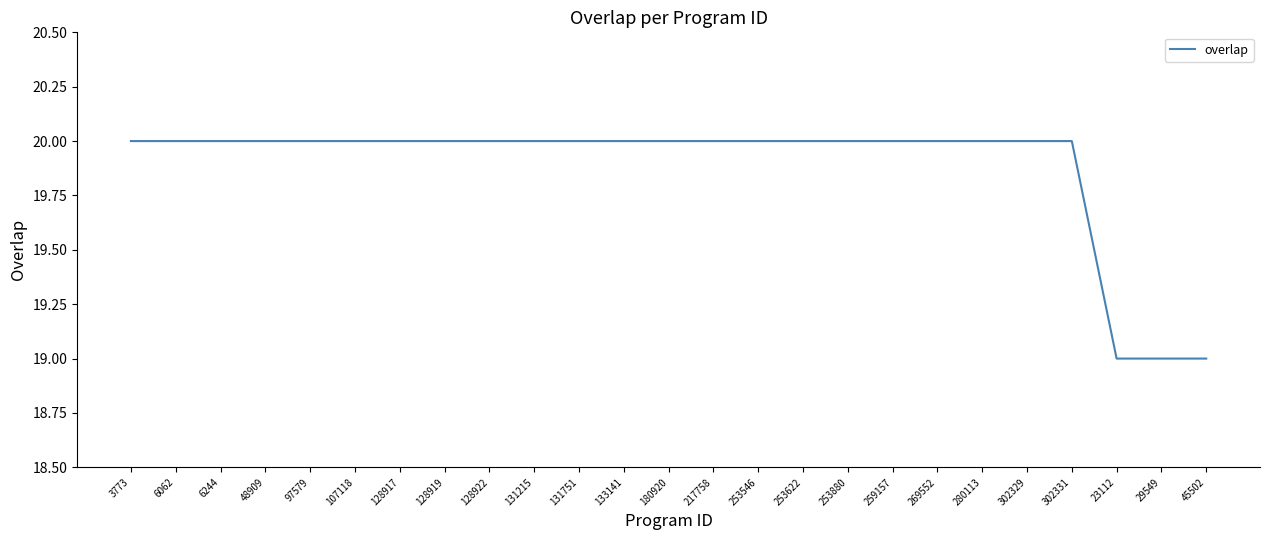

How many lines are shown in the chart?

1